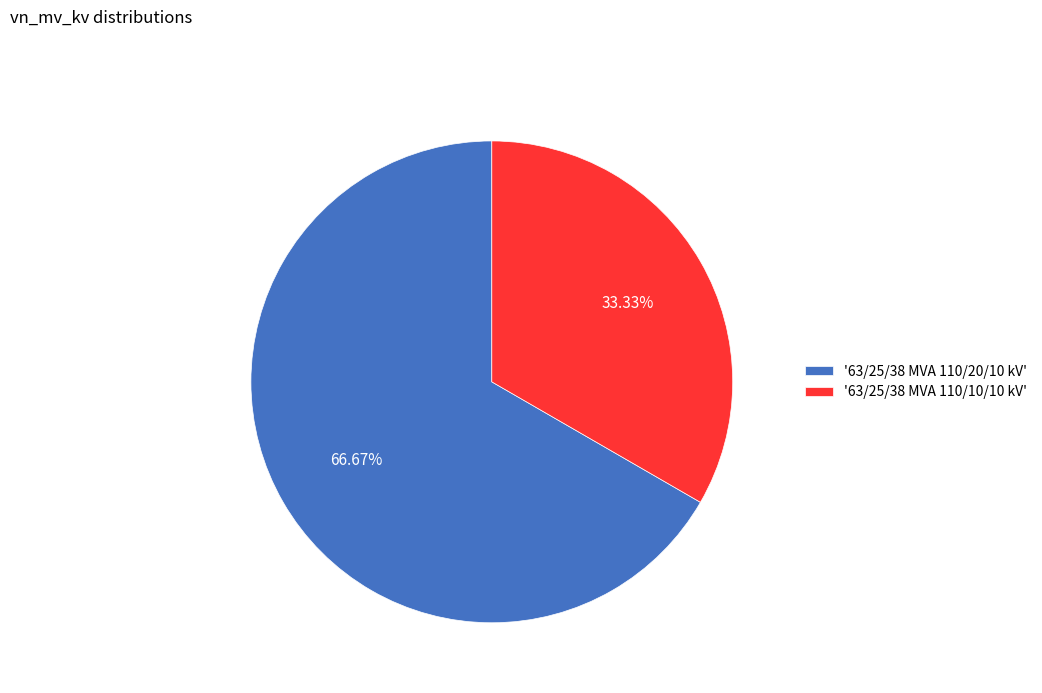

Which has a higher value, '63/25/38 MVA 110/20/10 kV' or '63/25/38 MVA 110/10/10 kV'?

'63/25/38 MVA 110/20/10 kV'